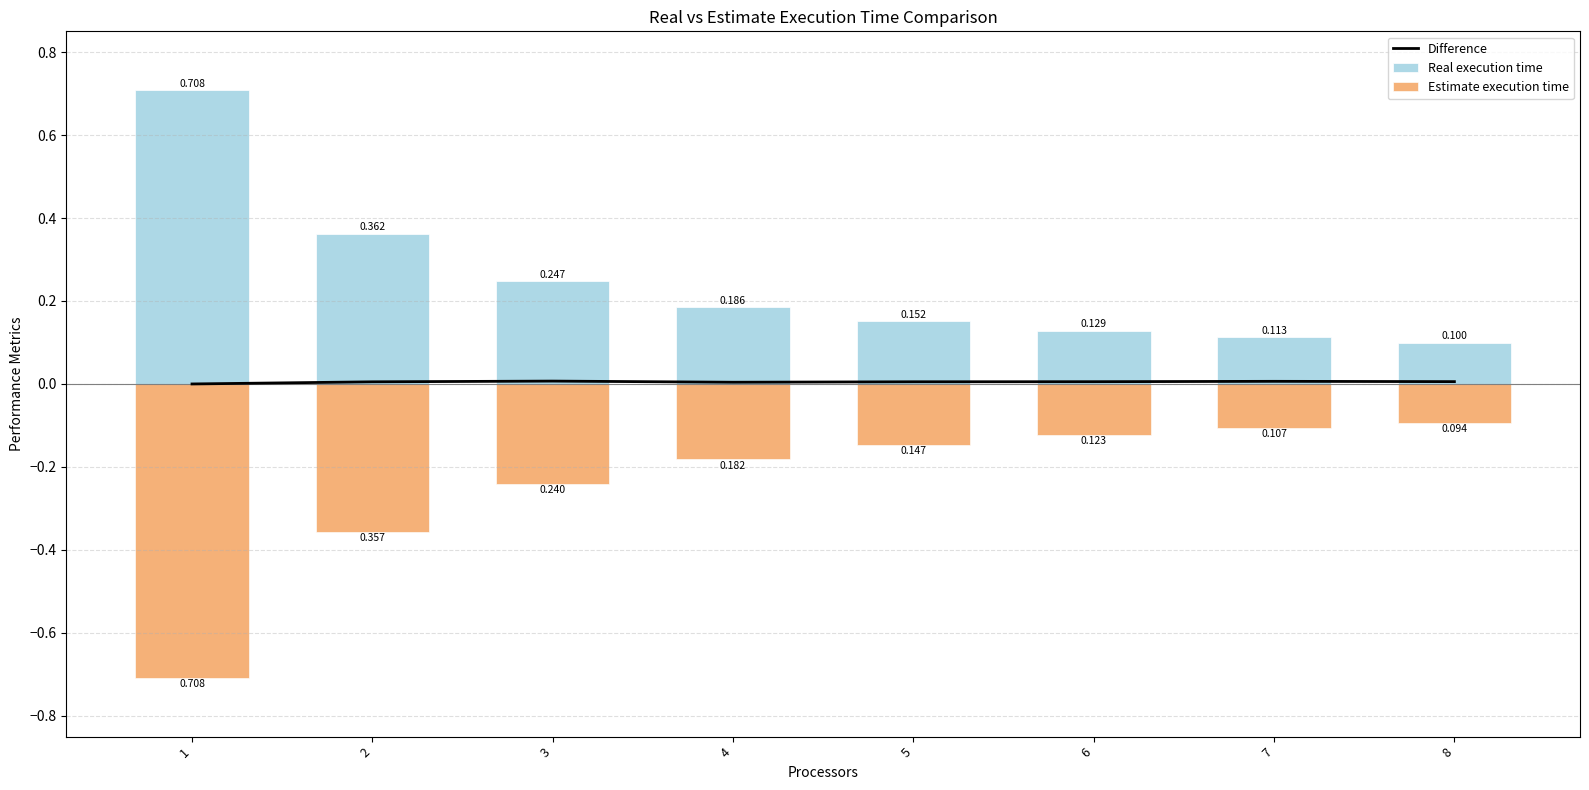

Rank the categories by Estimate execution time value from lowest to highest.

1, 2, 3, 4, 5, 6, 7, 8